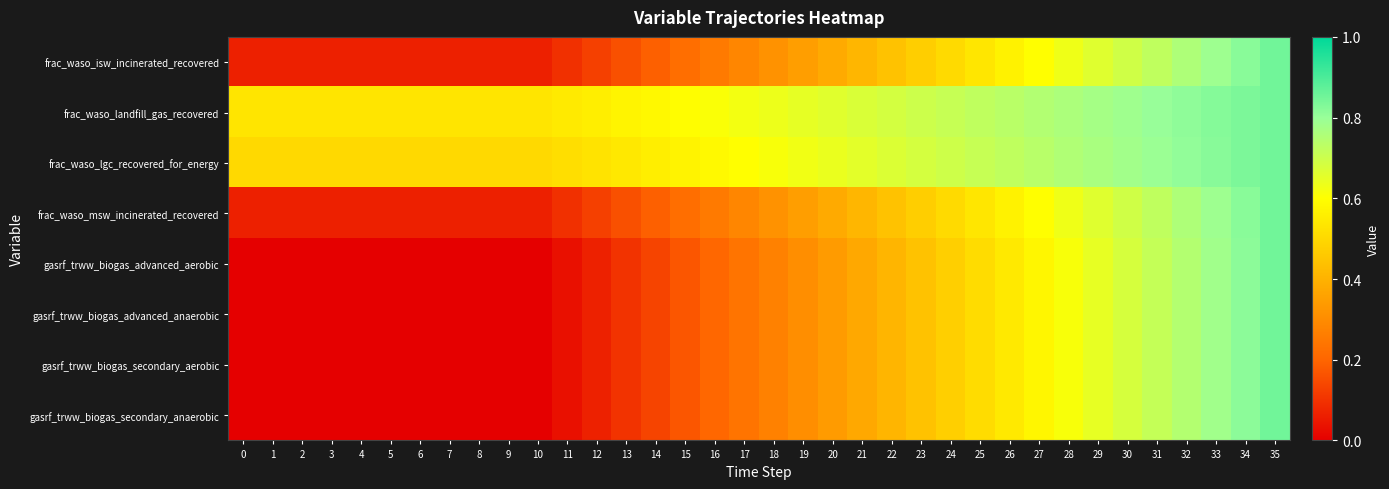

Reading right to left, extract all data points from this chart.

frac_waso_isw_incinerated_recovered: 35=0.8	34=0.8	33=0.8	32=0.8	31=0.7	30=0.7	29=0.7	28=0.6	27=0.6	26=0.6	25=0.5	24=0.5	23=0.5	22=0.4	21=0.4	20=0.4	19=0.3	18=0.3	17=0.3	16=0.3	15=0.2	14=0.2	13=0.2	12=0.1	11=0.1	10=0.1	9=0.1	8=0.1	7=0.1	6=0.1	5=0.1	4=0.1	3=0.1	2=0.1	1=0.1	0=0.1
frac_waso_landfill_gas_recovered: 35=0.8	34=0.8	33=0.8	32=0.8	31=0.8	30=0.8	29=0.8	28=0.8	27=0.7	26=0.7	25=0.7	24=0.7	23=0.7	22=0.7	21=0.7	20=0.7	19=0.6	18=0.6	17=0.6	16=0.6	15=0.6	14=0.6	13=0.6	12=0.6	11=0.5	10=0.5	9=0.5	8=0.5	7=0.5	6=0.5	5=0.5	4=0.5	3=0.5	2=0.5	1=0.5	0=0.5
frac_waso_lgc_recovered_for_energy: 35=0.8	34=0.8	33=0.8	32=0.8	31=0.8	30=0.8	29=0.8	28=0.8	27=0.7	26=0.7	25=0.7	24=0.7	23=0.7	22=0.7	21=0.7	20=0.6	19=0.6	18=0.6	17=0.6	16=0.6	15=0.6	14=0.6	13=0.5	12=0.5	11=0.5	10=0.5	9=0.5	8=0.5	7=0.5	6=0.5	5=0.5	4=0.5	3=0.5	2=0.5	1=0.5	0=0.5
frac_waso_msw_incinerated_recovered: 35=0.8	34=0.8	33=0.8	32=0.8	31=0.7	30=0.7	29=0.7	28=0.6	27=0.6	26=0.6	25=0.5	24=0.5	23=0.5	22=0.4	21=0.4	20=0.4	19=0.3	18=0.3	17=0.3	16=0.3	15=0.2	14=0.2	13=0.2	12=0.1	11=0.1	10=0.1	9=0.1	8=0.1	7=0.1	6=0.1	5=0.1	4=0.1	3=0.1	2=0.1	1=0.1	0=0.1
gasrf_trww_biogas_advanced_aerobic: 35=0.8	34=0.8	33=0.8	32=0.7	31=0.7	30=0.7	29=0.6	28=0.6	27=0.6	26=0.5	25=0.5	24=0.5	23=0.4	22=0.4	21=0.4	20=0.3	19=0.3	18=0.3	17=0.2	16=0.2	15=0.2	14=0.1	13=0.1	12=0.1	11=0.0	10=0.0	9=0.0	8=0.0	7=0.0	6=0.0	5=0.0	4=0.0	3=0.0	2=0.0	1=0.0	0=0.0
gasrf_trww_biogas_advanced_anaerobic: 35=0.8	34=0.8	33=0.8	32=0.7	31=0.7	30=0.7	29=0.6	28=0.6	27=0.6	26=0.5	25=0.5	24=0.5	23=0.4	22=0.4	21=0.4	20=0.3	19=0.3	18=0.3	17=0.2	16=0.2	15=0.2	14=0.1	13=0.1	12=0.1	11=0.0	10=0.0	9=0.0	8=0.0	7=0.0	6=0.0	5=0.0	4=0.0	3=0.0	2=0.0	1=0.0	0=0.0
gasrf_trww_biogas_secondary_aerobic: 35=0.8	34=0.8	33=0.8	32=0.7	31=0.7	30=0.7	29=0.6	28=0.6	27=0.6	26=0.5	25=0.5	24=0.5	23=0.4	22=0.4	21=0.4	20=0.3	19=0.3	18=0.3	17=0.2	16=0.2	15=0.2	14=0.1	13=0.1	12=0.1	11=0.0	10=0.0	9=0.0	8=0.0	7=0.0	6=0.0	5=0.0	4=0.0	3=0.0	2=0.0	1=0.0	0=0.0
gasrf_trww_biogas_secondary_anaerobic: 35=0.8	34=0.8	33=0.8	32=0.7	31=0.7	30=0.7	29=0.6	28=0.6	27=0.6	26=0.5	25=0.5	24=0.5	23=0.4	22=0.4	21=0.4	20=0.3	19=0.3	18=0.3	17=0.2	16=0.2	15=0.2	14=0.1	13=0.1	12=0.1	11=0.0	10=0.0	9=0.0	8=0.0	7=0.0	6=0.0	5=0.0	4=0.0	3=0.0	2=0.0	1=0.0	0=0.0